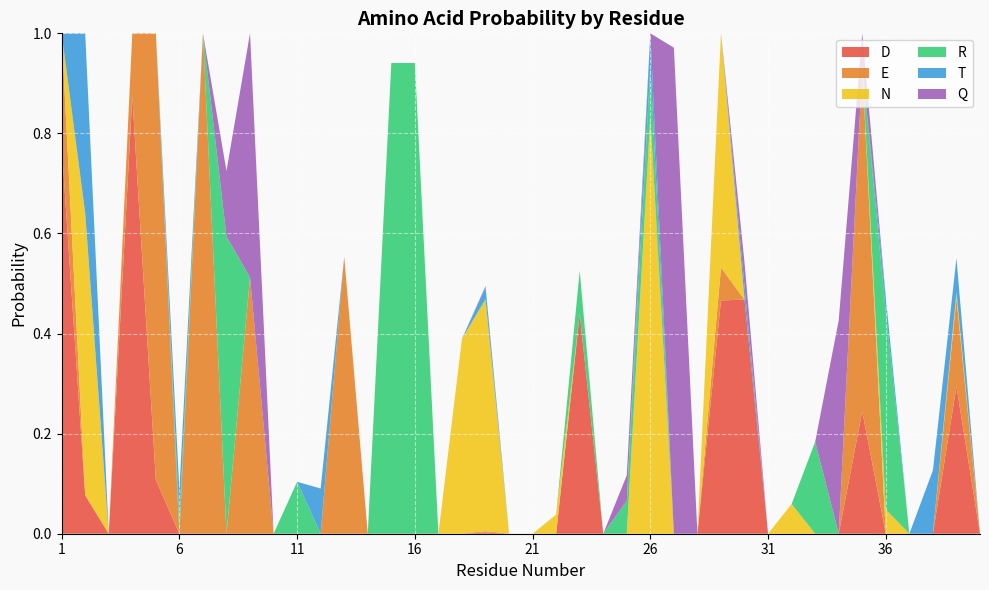

Reading left to right, what are all the values shown in this chart?

D: 0.8	0.1	0.0	0.9	0.1	0.0	0.0	0.0	0.0	0.0	0.0	0.0	0.0	0.0	0.0	0.0	0.0	0.0	0.0	0.0	0.0	0.0	0.4	0.0	0.0	0.0	0.0	0.0	0.5	0.5	0.0	0.0	0.0	0.0	0.2	0.0	0.0	0.0	0.3	0.0
E: 0.2	0.0	0.0	0.1	0.9	0.0	1.0	0.0	0.5	0.0	0.0	0.0	0.6	0.0	0.0	0.0	0.0	0.0	0.0	0.0	0.0	0.0	0.0	0.0	0.0	0.0	0.0	0.0	0.1	0.0	0.0	0.0	0.0	0.0	0.7	0.0	0.0	0.0	0.2	0.0
N: 0.0	0.6	0.0	0.0	0.0	0.0	0.0	0.0	0.0	0.0	0.0	0.0	0.0	0.0	0.0	0.0	0.0	0.4	0.5	0.0	0.0	0.0	0.0	0.0	0.0	0.8	0.0	0.0	0.5	0.0	0.0	0.1	0.0	0.0	0.0	0.0	0.0	0.0	0.0	0.0
R: 0.0	0.0	0.0	0.0	0.0	0.0	0.0	0.6	0.0	0.0	0.1	0.0	0.0	0.0	0.9	0.9	0.0	0.0	0.0	0.0	0.0	0.0	0.1	0.0	0.1	0.1	0.0	0.0	0.0	0.0	0.0	0.0	0.2	0.0	0.0	0.4	0.0	0.0	0.0	0.0
T: 0.0	0.4	0.0	0.0	0.0	0.1	0.0	0.0	0.0	0.0	0.0	0.1	0.0	0.0	0.0	0.0	0.0	0.0	0.0	0.0	0.0	0.0	0.0	0.0	0.0	0.1	0.0	0.0	0.0	0.0	0.0	0.0	0.0	0.0	0.0	0.0	0.0	0.1	0.1	0.0
Q: 0.0	0.0	0.0	0.0	0.0	0.0	0.0	0.1	0.5	0.0	0.0	0.0	0.0	0.0	0.0	0.0	0.0	0.0	0.0	0.0	0.0	0.0	0.0	0.0	0.1	0.0	1.0	0.0	0.0	0.0	0.0	0.0	0.0	0.4	0.1	0.0	0.0	0.0	0.0	0.0